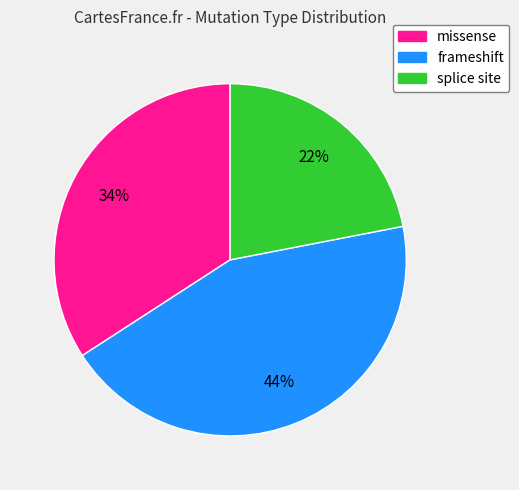

To the nearest percent, what is the combined percentage of missense and splice site?

56%